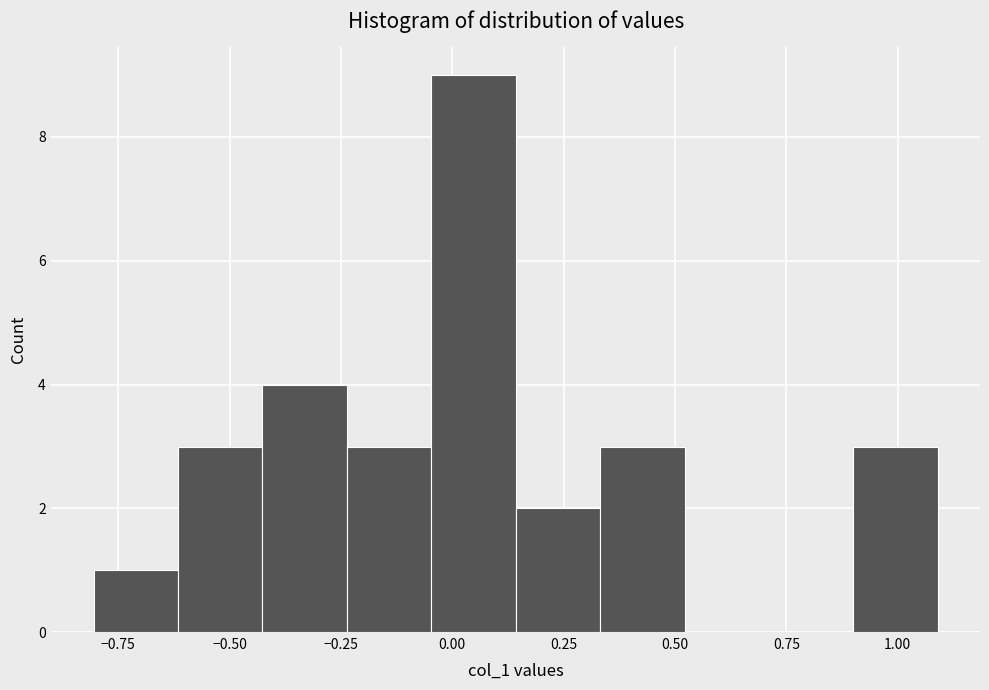

Around what value on the x-axis is the tallest bar? Give the approximate position of its centre, as read against the axis.

0.05